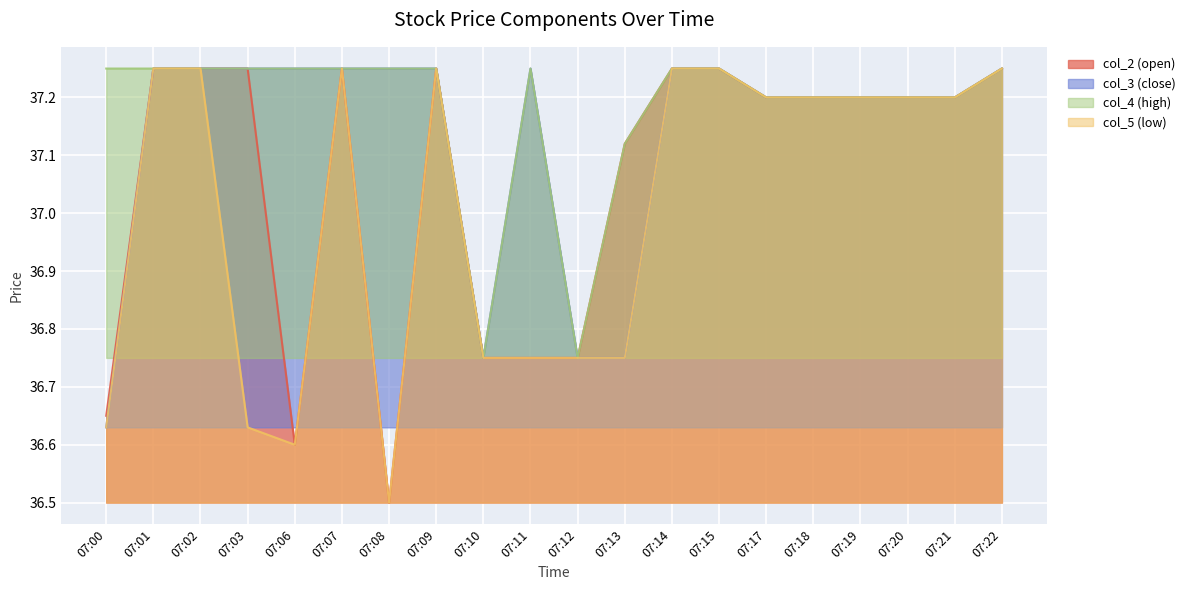

How many lines are shown in the chart?

4